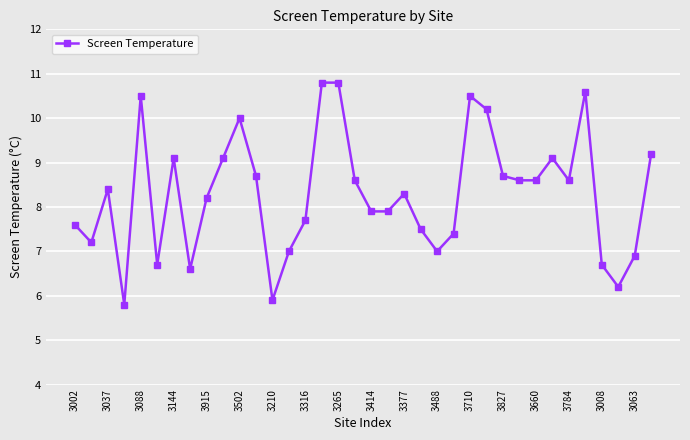

Does the chart have visible grid lines?

Yes